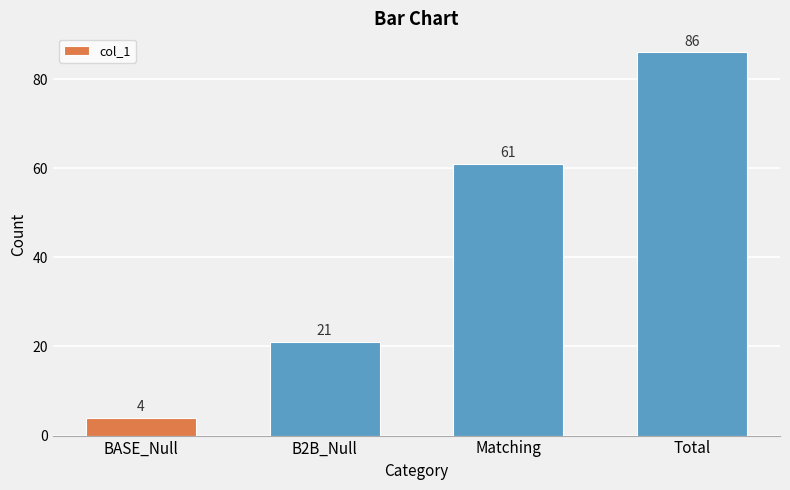

How many data points are less than 61?

2